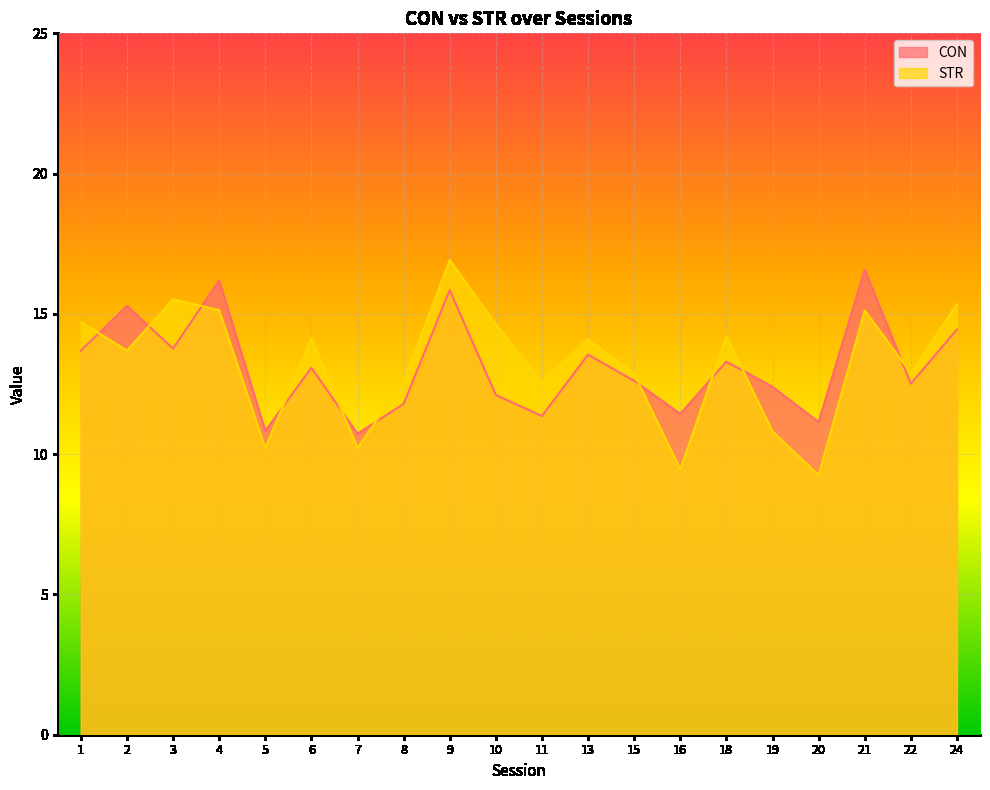

Which series ends up on top after the final intersection of CON and STR?

STR